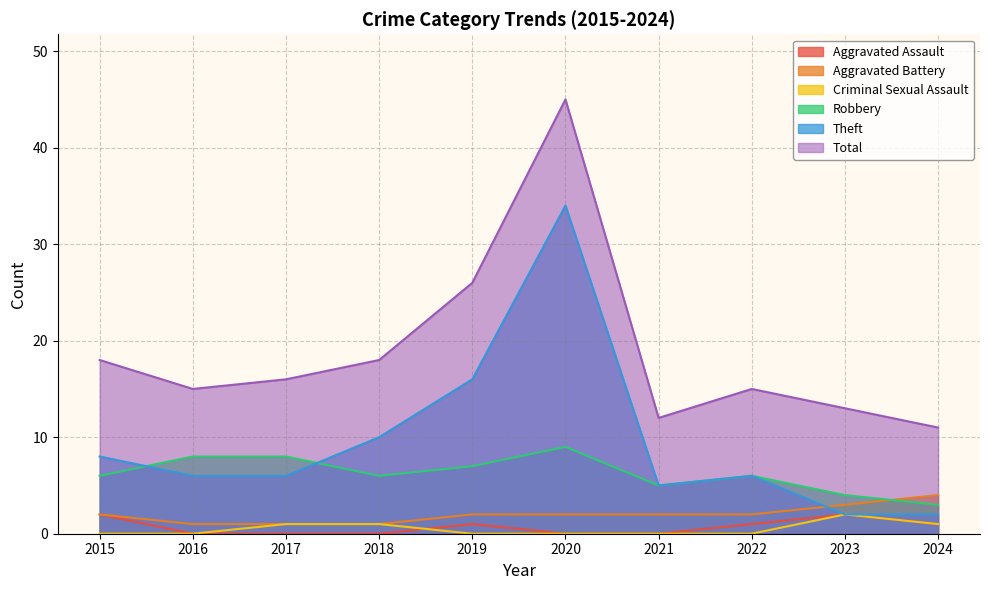

What is the value of the Theft point at the 4th from the left?

10